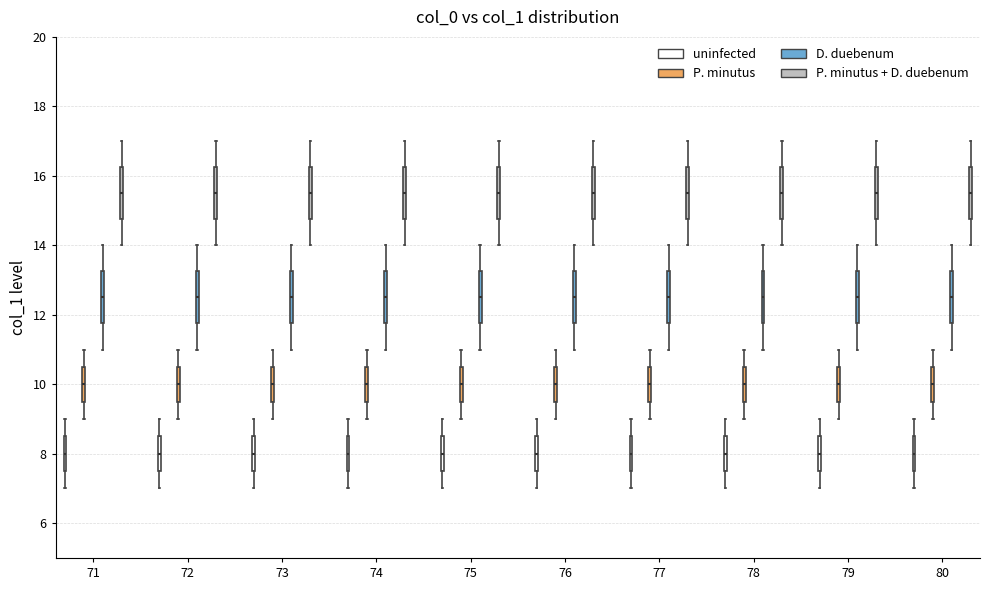

Reading left to right, read every box against the y-axis: the position of its median line, the range the box covers, and the ends of its whiskers. The values are not printed on the chart, so give them approximately, as read against the axis.

71 (uninfected): median 8.0, box 7.6 to 8.6, whiskers 7.0 to 9.0
71 (P. minutus): median 10.0, box 9.6 to 10.6, whiskers 9.0 to 11.0
71 (D. duebenum): median 12.6, box 11.8 to 13.2, whiskers 11.0 to 14.0
71 (P. minutus + D. duebenum): median 15.6, box 14.8 to 16.2, whiskers 14.0 to 17.0
72 (uninfected): median 8.0, box 7.6 to 8.6, whiskers 7.0 to 9.0
72 (P. minutus): median 10.0, box 9.6 to 10.6, whiskers 9.0 to 11.0
72 (D. duebenum): median 12.6, box 11.8 to 13.2, whiskers 11.0 to 14.0
72 (P. minutus + D. duebenum): median 15.6, box 14.8 to 16.2, whiskers 14.0 to 17.0
73 (uninfected): median 8.0, box 7.6 to 8.6, whiskers 7.0 to 9.0
73 (P. minutus): median 10.0, box 9.6 to 10.6, whiskers 9.0 to 11.0
73 (D. duebenum): median 12.6, box 11.8 to 13.2, whiskers 11.0 to 14.0
73 (P. minutus + D. duebenum): median 15.6, box 14.8 to 16.2, whiskers 14.0 to 17.0
74 (uninfected): median 8.0, box 7.6 to 8.6, whiskers 7.0 to 9.0
74 (P. minutus): median 10.0, box 9.6 to 10.6, whiskers 9.0 to 11.0
74 (D. duebenum): median 12.6, box 11.8 to 13.2, whiskers 11.0 to 14.0
74 (P. minutus + D. duebenum): median 15.6, box 14.8 to 16.2, whiskers 14.0 to 17.0
75 (uninfected): median 8.0, box 7.6 to 8.6, whiskers 7.0 to 9.0
75 (P. minutus): median 10.0, box 9.6 to 10.6, whiskers 9.0 to 11.0
75 (D. duebenum): median 12.6, box 11.8 to 13.2, whiskers 11.0 to 14.0
75 (P. minutus + D. duebenum): median 15.6, box 14.8 to 16.2, whiskers 14.0 to 17.0
76 (uninfected): median 8.0, box 7.6 to 8.6, whiskers 7.0 to 9.0
76 (P. minutus): median 10.0, box 9.6 to 10.6, whiskers 9.0 to 11.0
76 (D. duebenum): median 12.6, box 11.8 to 13.2, whiskers 11.0 to 14.0
76 (P. minutus + D. duebenum): median 15.6, box 14.8 to 16.2, whiskers 14.0 to 17.0
77 (uninfected): median 8.0, box 7.6 to 8.6, whiskers 7.0 to 9.0
77 (P. minutus): median 10.0, box 9.6 to 10.6, whiskers 9.0 to 11.0
77 (D. duebenum): median 12.6, box 11.8 to 13.2, whiskers 11.0 to 14.0
77 (P. minutus + D. duebenum): median 15.6, box 14.8 to 16.2, whiskers 14.0 to 17.0
78 (uninfected): median 8.0, box 7.6 to 8.6, whiskers 7.0 to 9.0
78 (P. minutus): median 10.0, box 9.6 to 10.6, whiskers 9.0 to 11.0
78 (D. duebenum): median 12.6, box 11.8 to 13.2, whiskers 11.0 to 14.0
78 (P. minutus + D. duebenum): median 15.6, box 14.8 to 16.2, whiskers 14.0 to 17.0
79 (uninfected): median 8.0, box 7.6 to 8.6, whiskers 7.0 to 9.0
79 (P. minutus): median 10.0, box 9.6 to 10.6, whiskers 9.0 to 11.0
79 (D. duebenum): median 12.6, box 11.8 to 13.2, whiskers 11.0 to 14.0
79 (P. minutus + D. duebenum): median 15.6, box 14.8 to 16.2, whiskers 14.0 to 17.0
80 (uninfected): median 8.0, box 7.6 to 8.6, whiskers 7.0 to 9.0
80 (P. minutus): median 10.0, box 9.6 to 10.6, whiskers 9.0 to 11.0
80 (D. duebenum): median 12.6, box 11.8 to 13.2, whiskers 11.0 to 14.0
80 (P. minutus + D. duebenum): median 15.6, box 14.8 to 16.2, whiskers 14.0 to 17.0